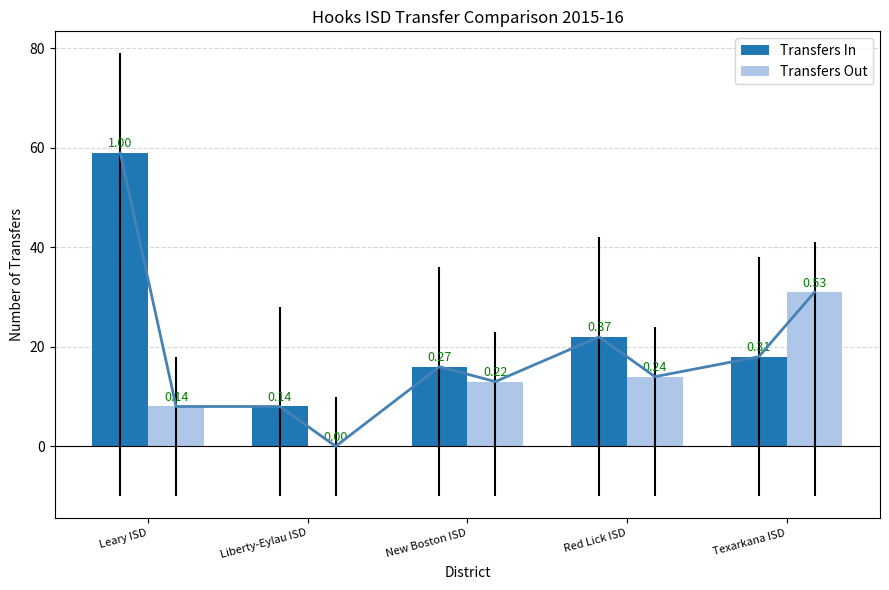

What is the difference between the maximum and second lowest values in the Transfers Out series?

23